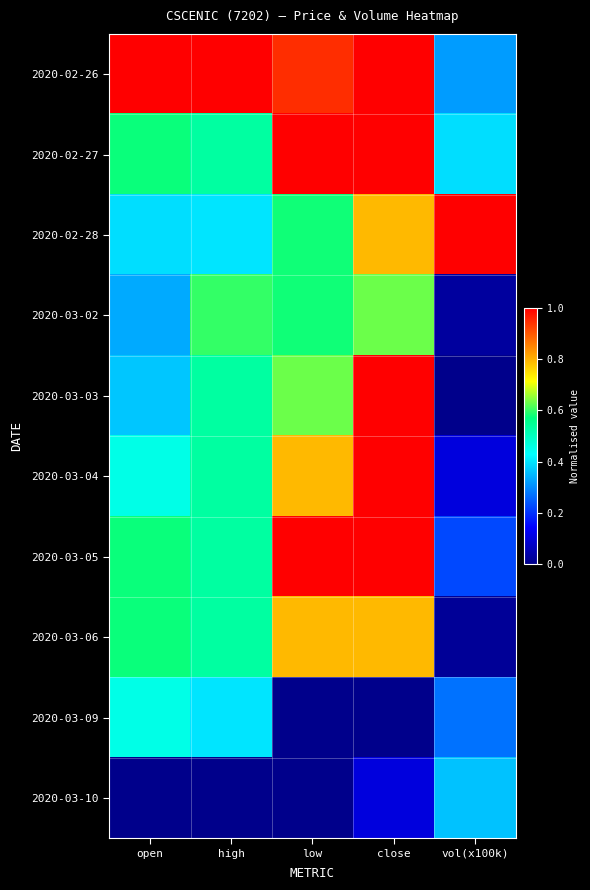

Which has a higher value, low or close?

close